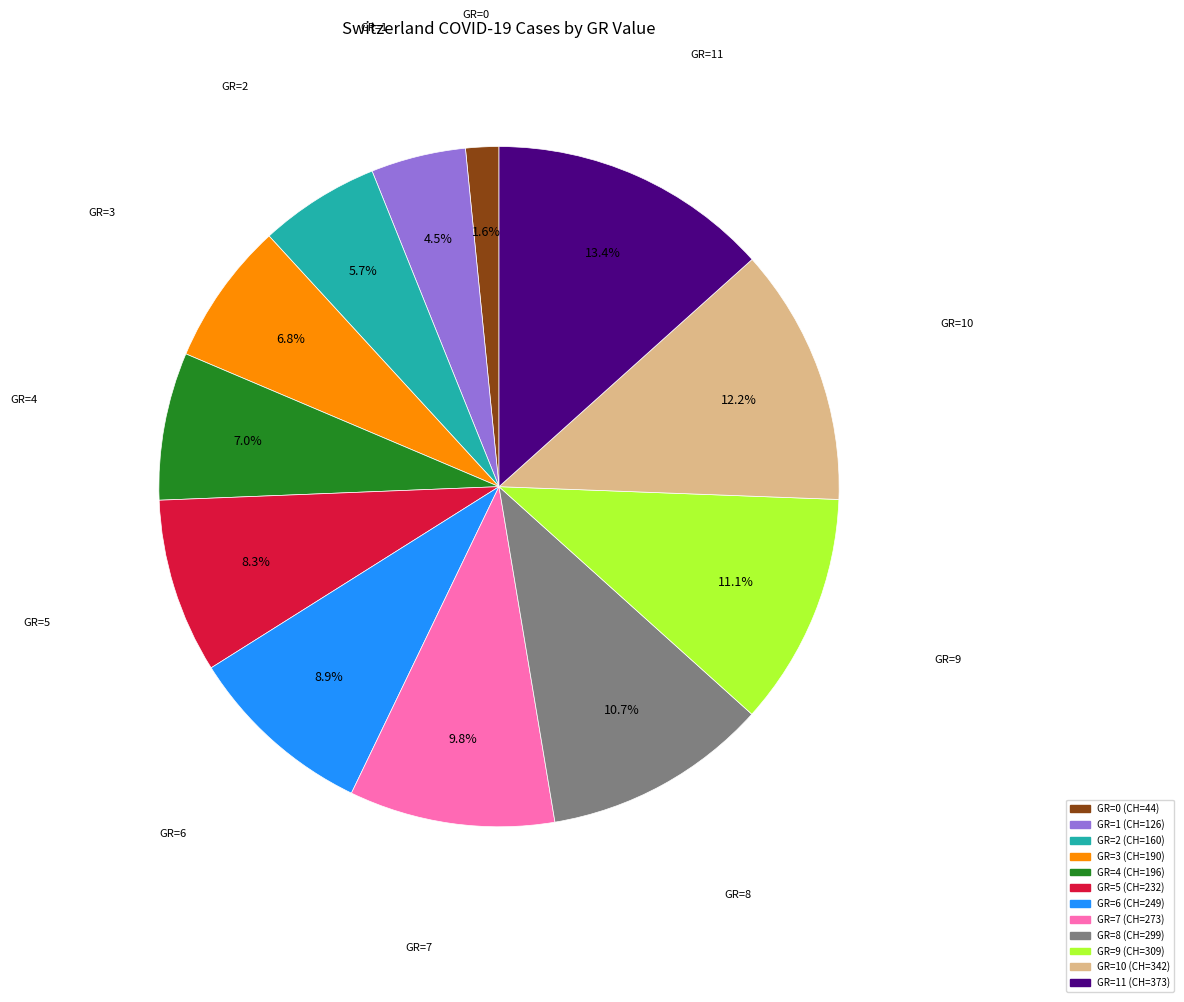

Is there a majority slice in this chart?

No